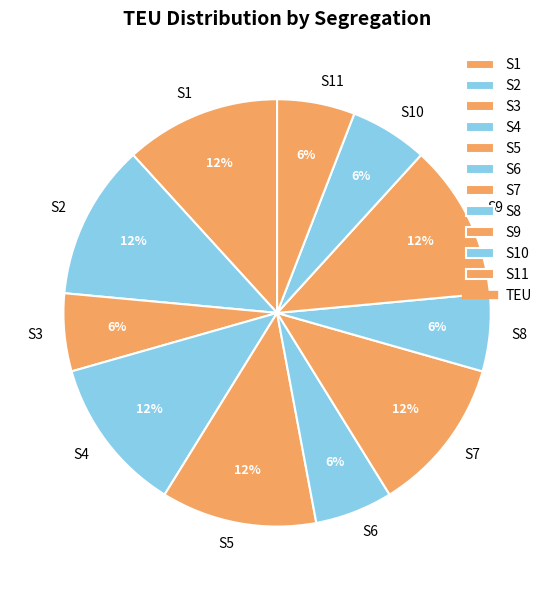

To the nearest percent, what is the combined percentage of S1 and S9?

24%